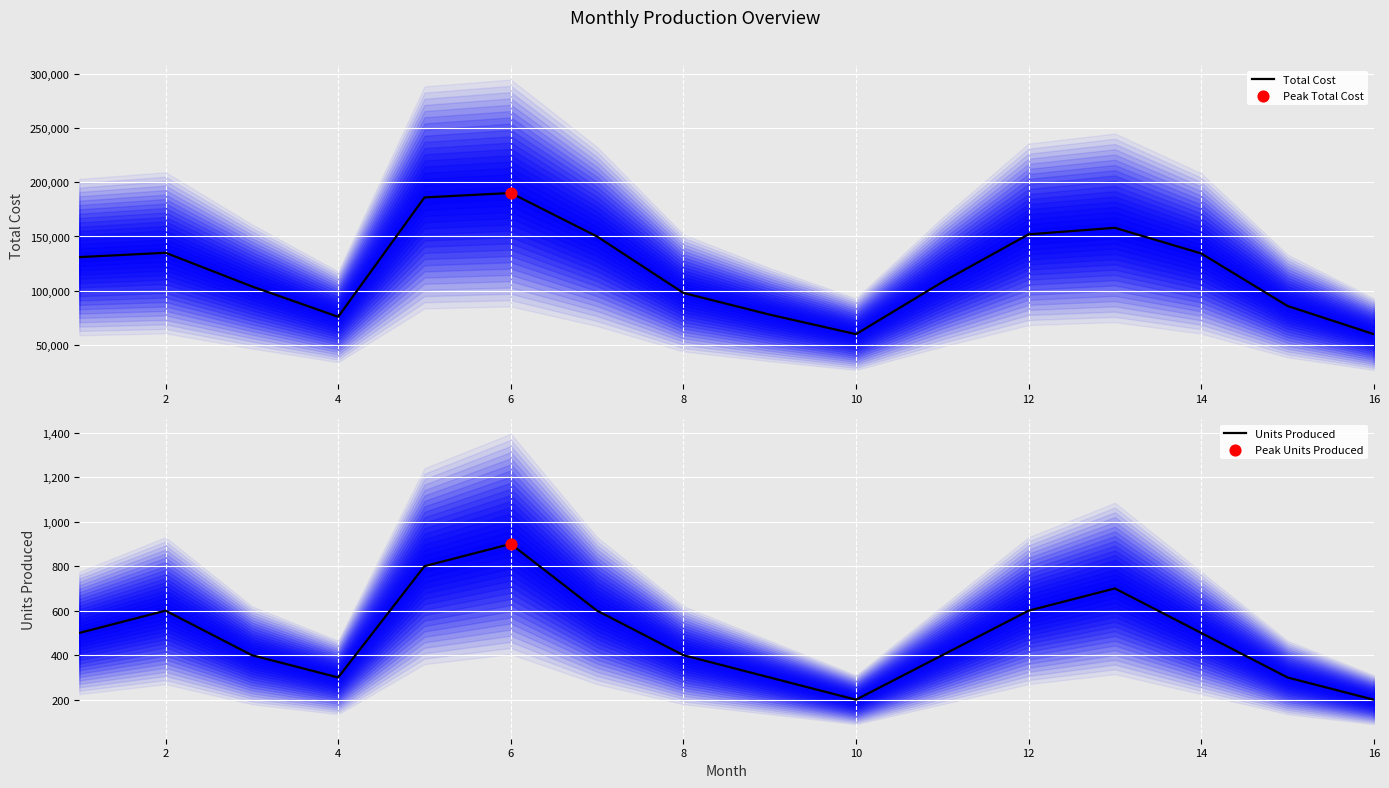

At how many categories does at least one series exceed 132374?

7